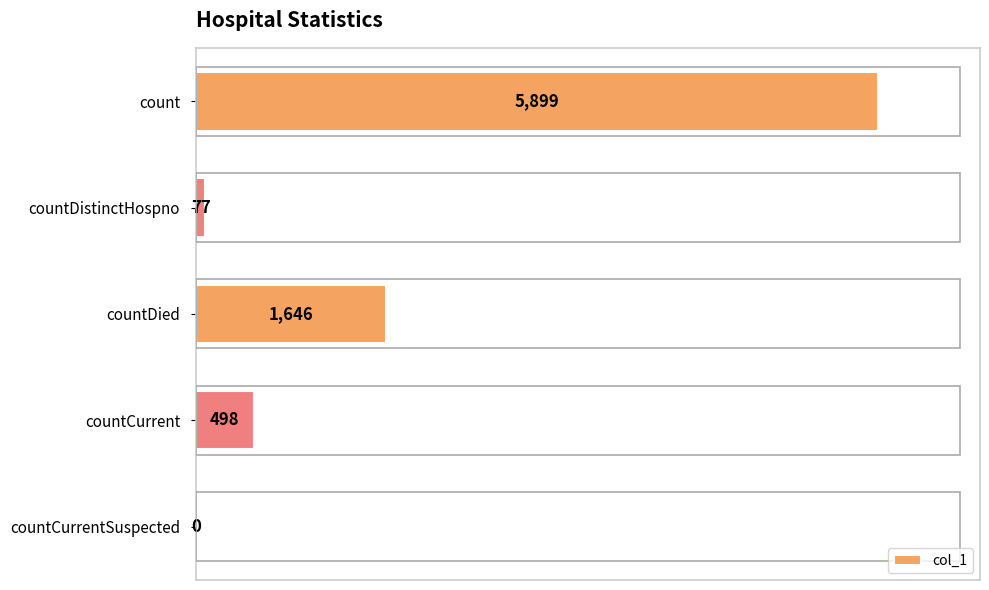

Are the bars grouped side by side (vs. stacked)?

No